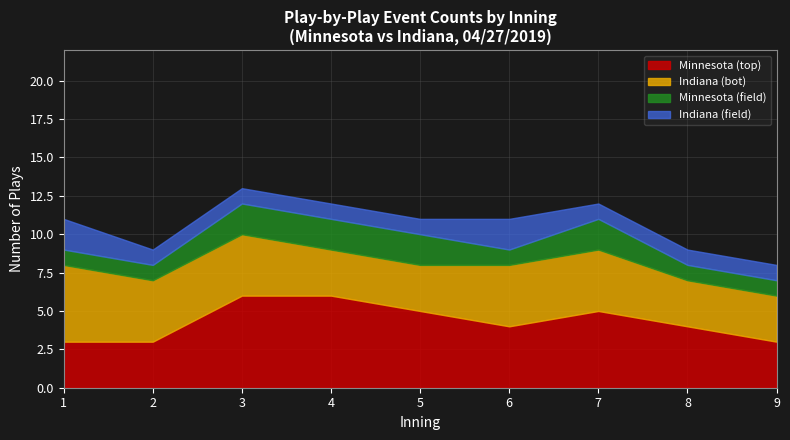

What is the total value across all series at 7?

12